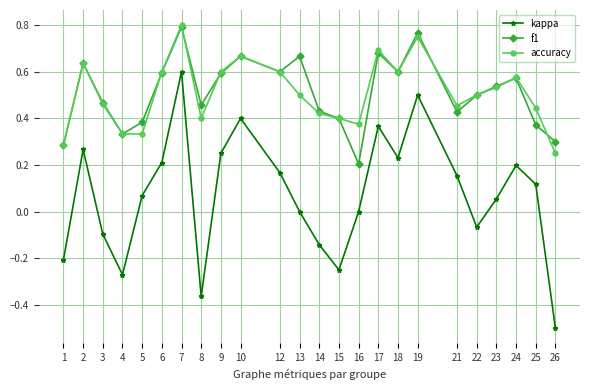

What is the difference between the maximum and second lowest values in the kappa series?

1.0